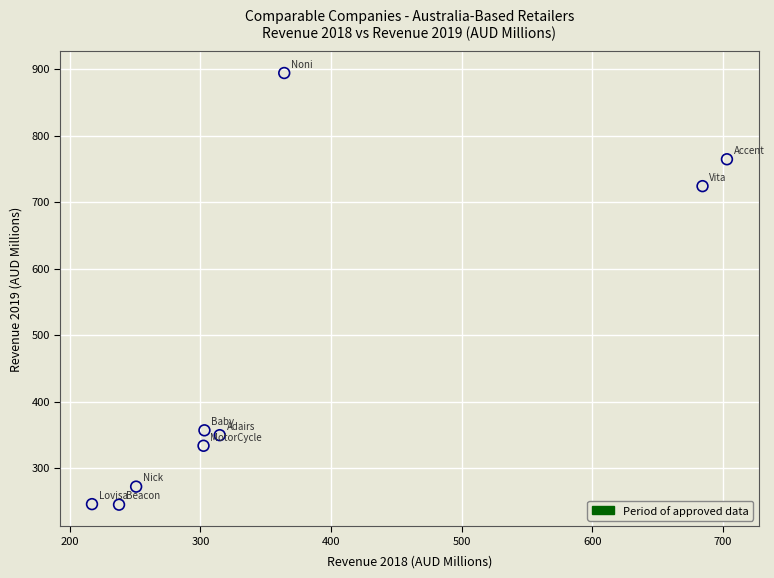

What Y value in the scatter plot is closest to 569?

724.0